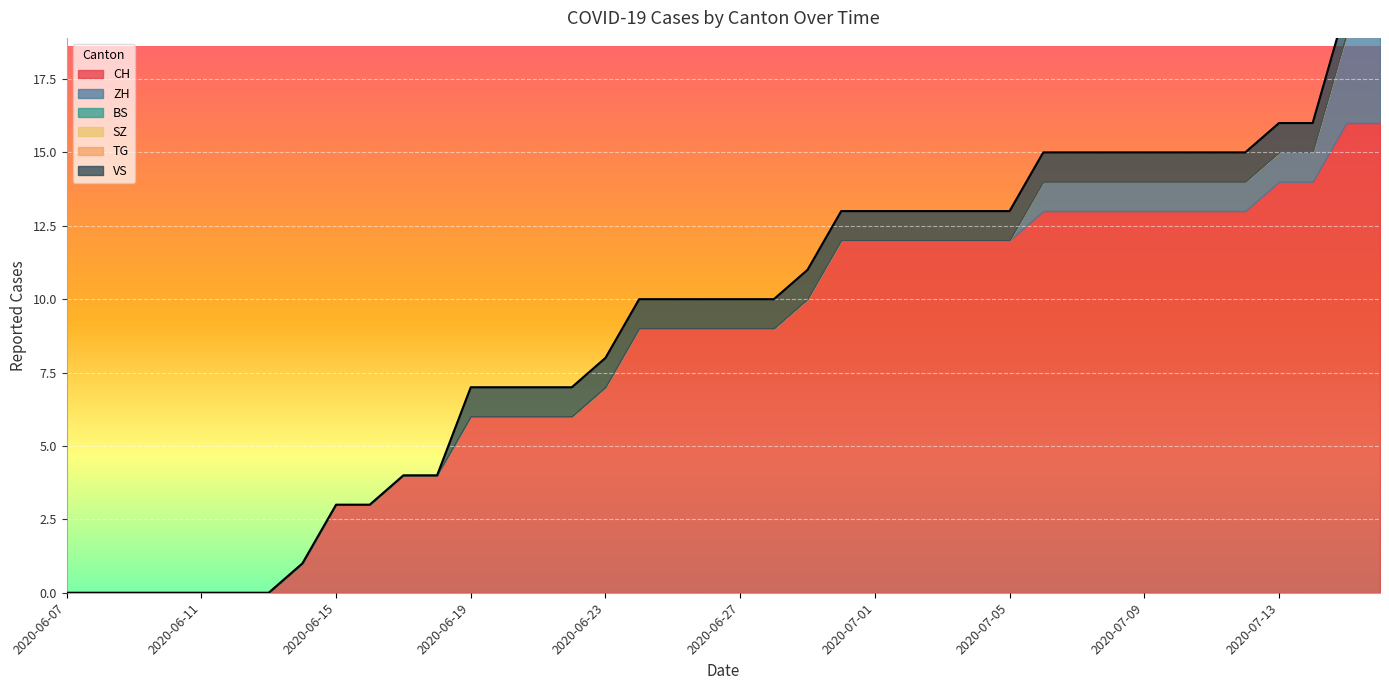

True or false: TG has more than 0 points higher than both neighbors.

False